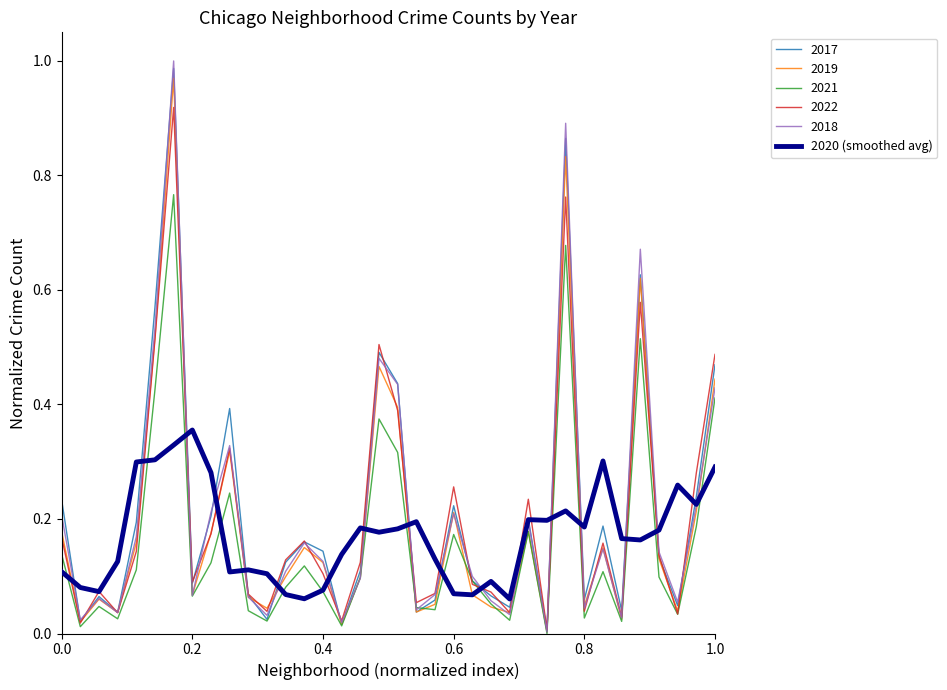

Which series has the widest spread of values?

2018